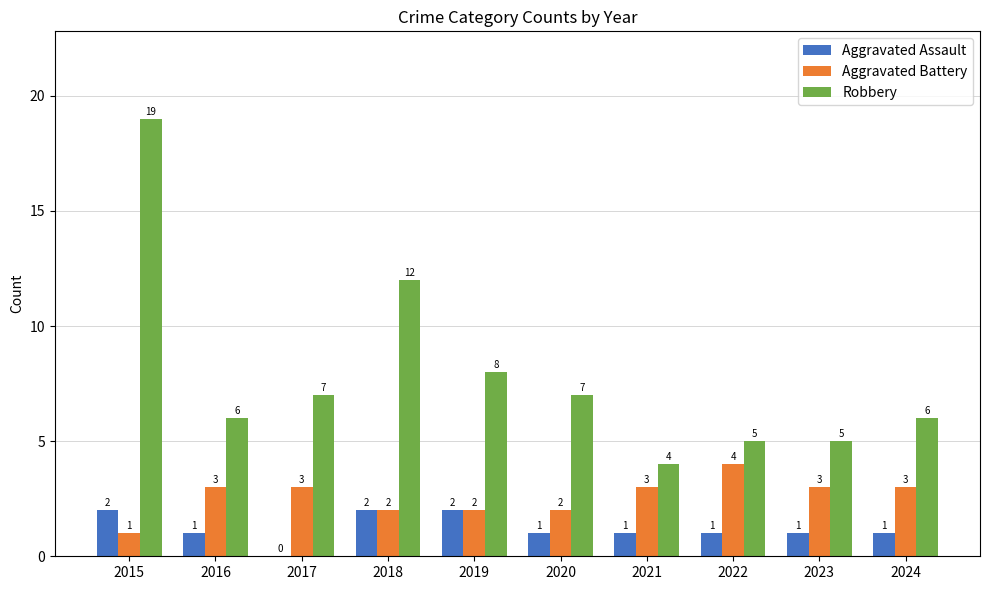

Reading left to right, list all the values displayed in this chart.

Aggravated Assault: 2015=2	2016=1	2017=0	2018=2	2019=2	2020=1	2021=1	2022=1	2023=1	2024=1
Aggravated Battery: 2015=1	2016=3	2017=3	2018=2	2019=2	2020=2	2021=3	2022=4	2023=3	2024=3
Robbery: 2015=19	2016=6	2017=7	2018=12	2019=8	2020=7	2021=4	2022=5	2023=5	2024=6